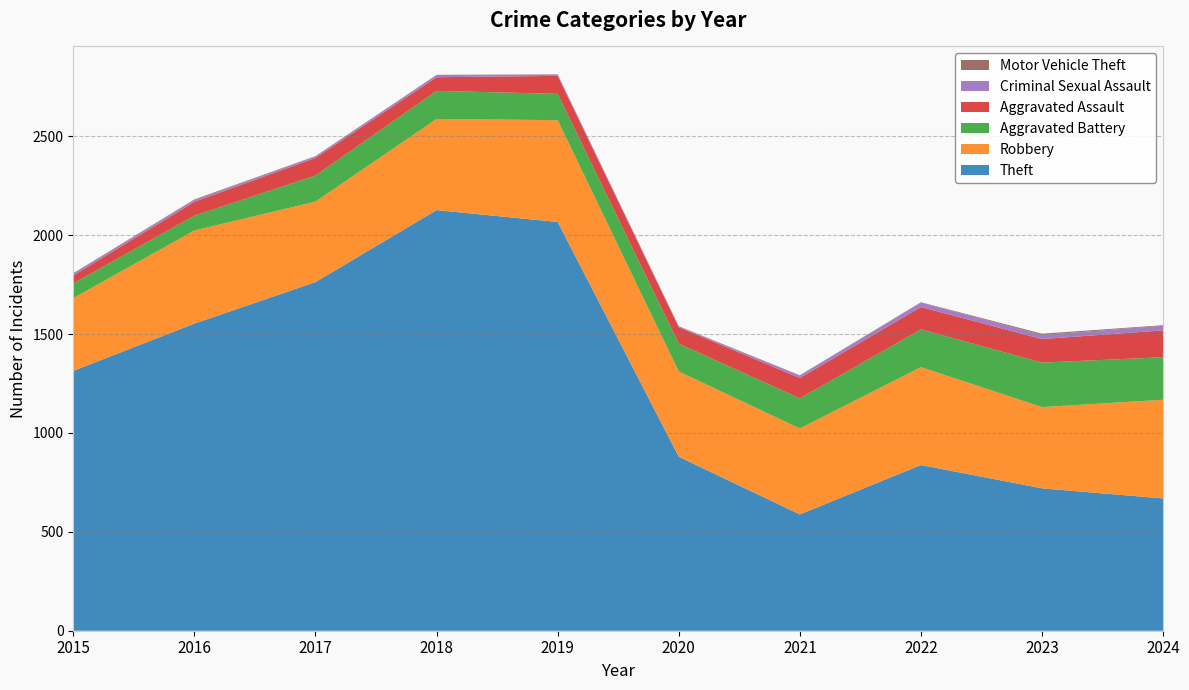

Reading left to right, extract all data points from this chart.

Theft: 1314	1553	1763	2127	2067	880	588	838	720	669
Robbery: 368	471	407	461	515	431	435	495	411	499
Aggravated Battery: 74	75	132	142	133	141	152	191	225	215
Aggravated Assault: 40	70	89	69	91	83	103	113	119	136
Criminal Sexual Assault: 11	8	7	11	7	3	12	22	21	23
Motor Vehicle Theft: 1	4	2	1	1	2	2	2	6	3